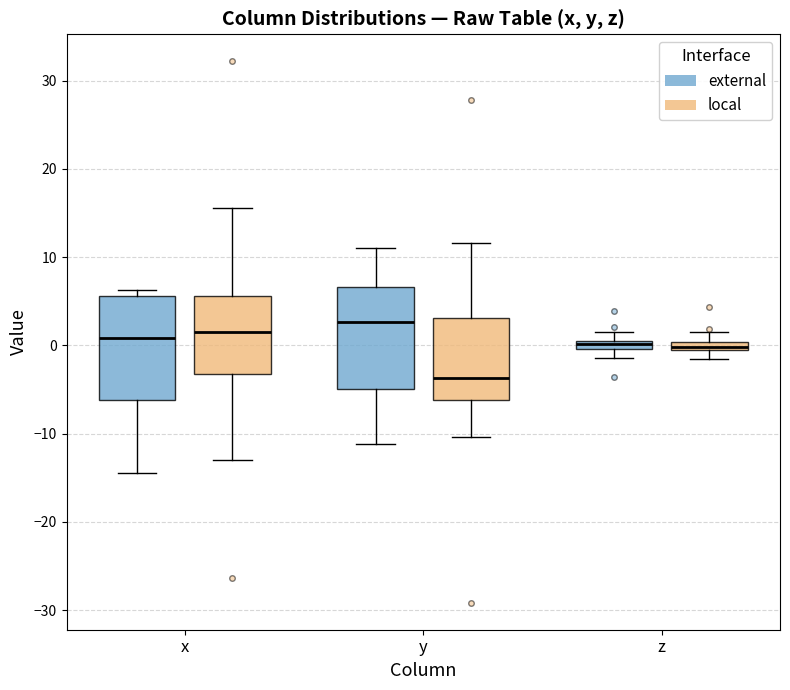

Which box has the highest median line?

y (external)